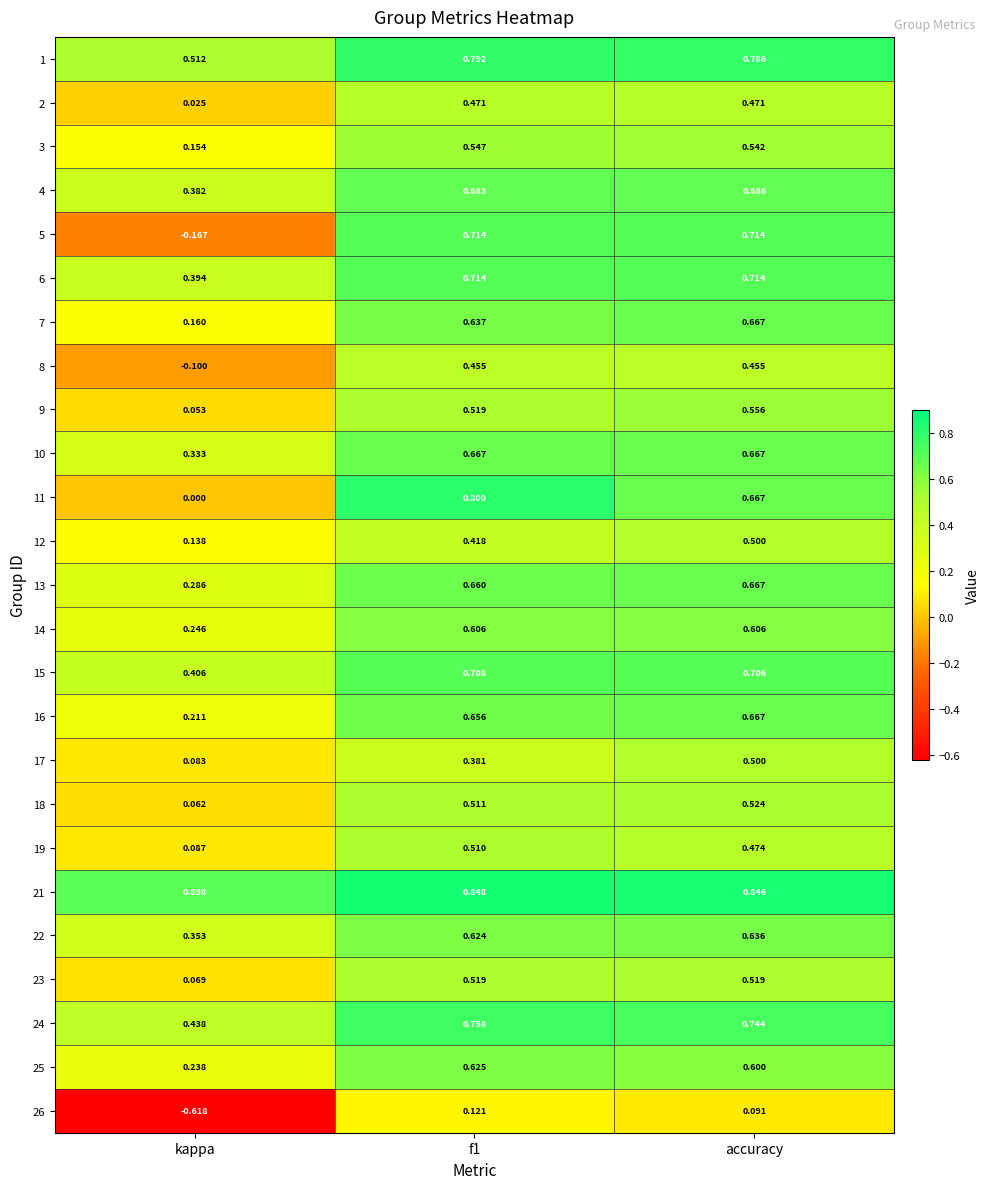

At which category is the sum across all series the highest?

accuracy